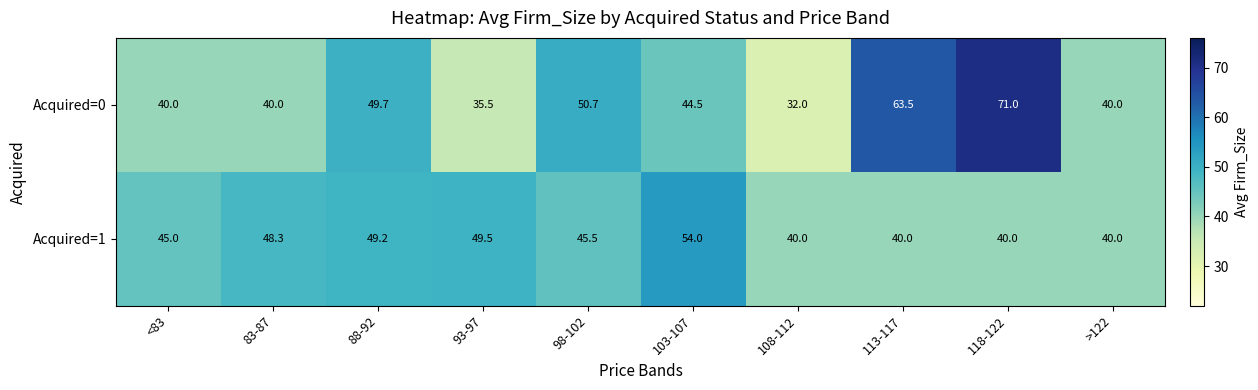

Which series has the largest range (max minus min)?

Acquired=0